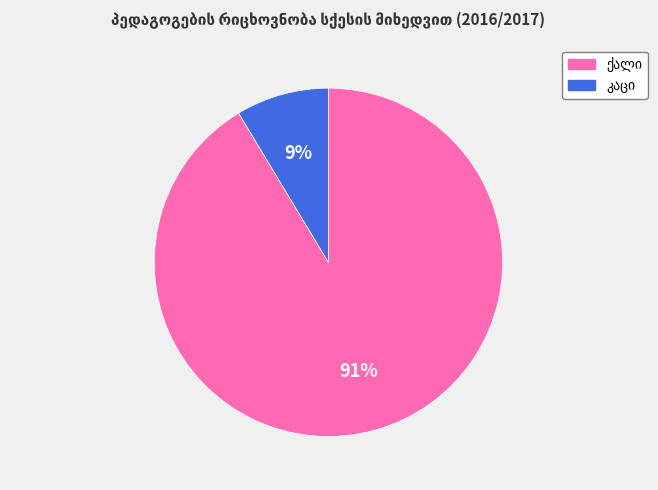

Count the number of slices in the pie.

2